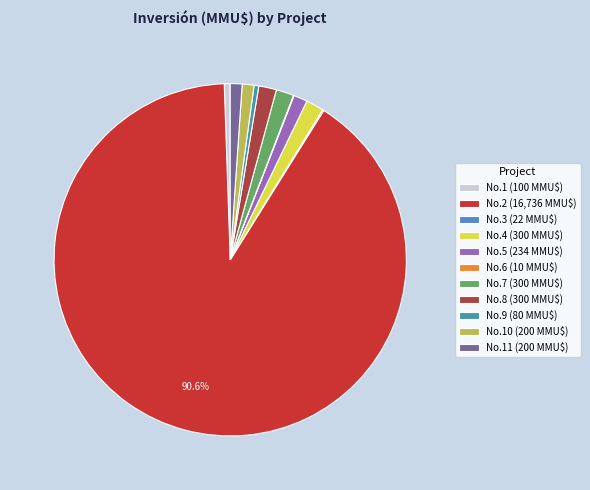

What is the largest slice in the pie chart?

No.2 (16,736 MMU$)